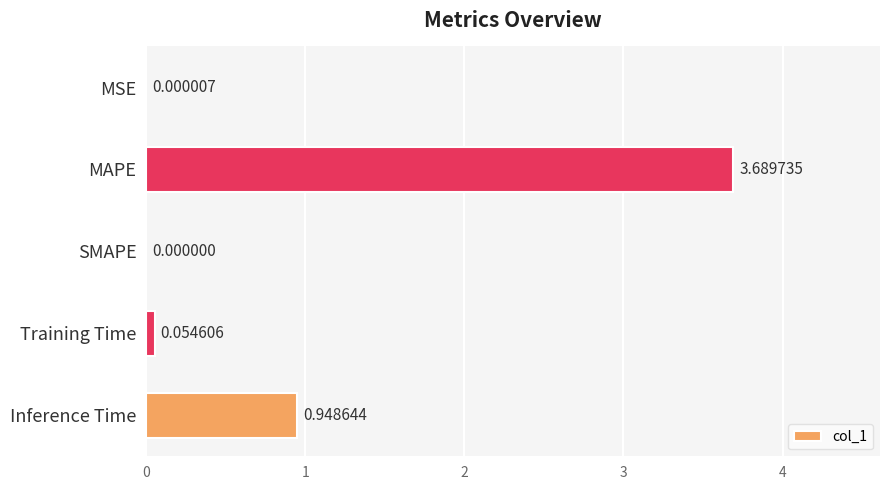

What is the sum of the values at Inference Time and Training Time?

1.0